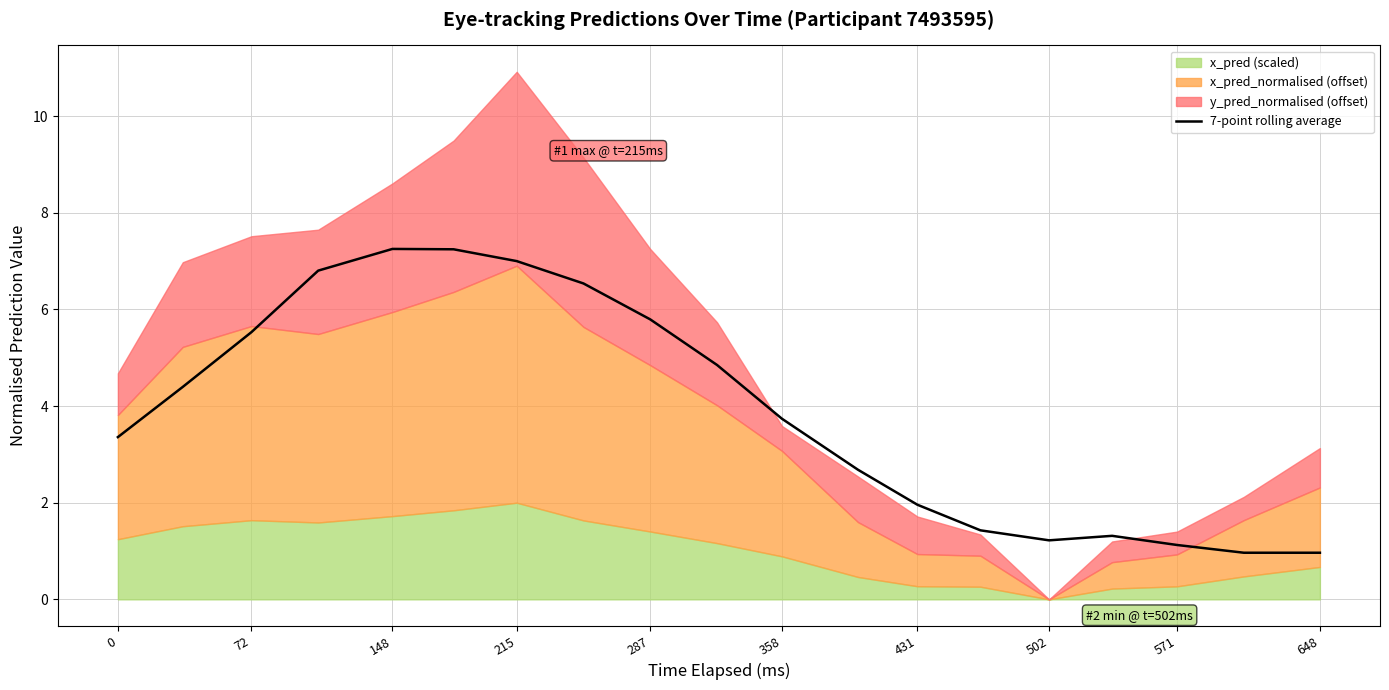

What is the lowest value of the 7-point rolling average series?

1.0